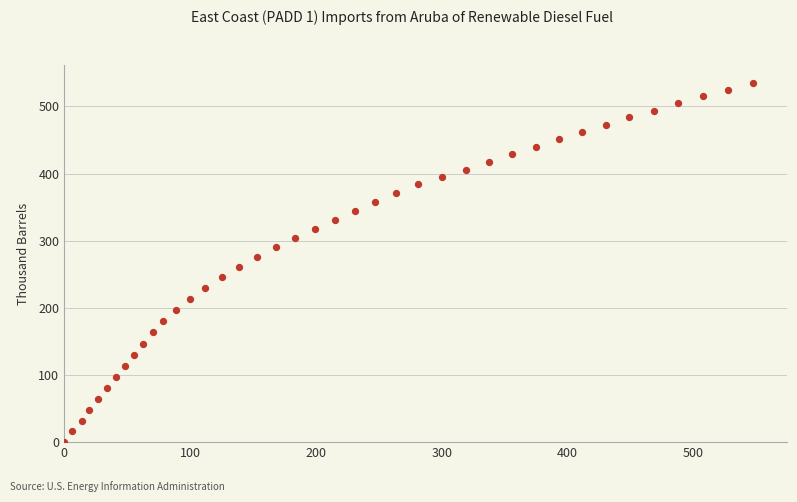

What is the range of Y values (max minus min)?

535.2